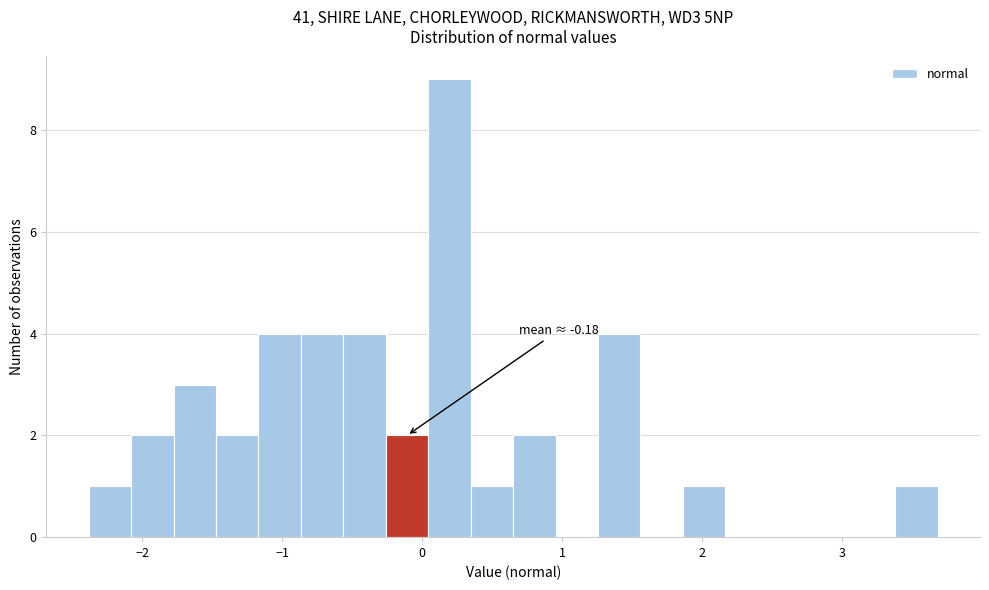

Around what value on the x-axis is the tallest bar? Give the approximate position of its centre, as read against the axis.

0.2